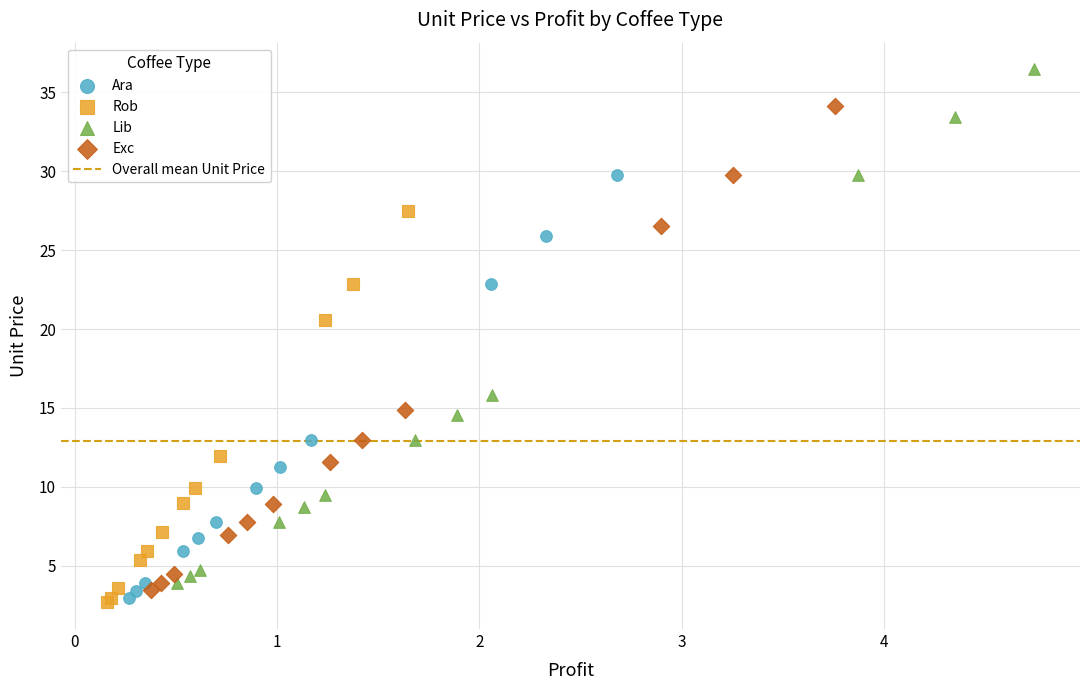

Which series has the largest Y range (max minus min)?

Lib